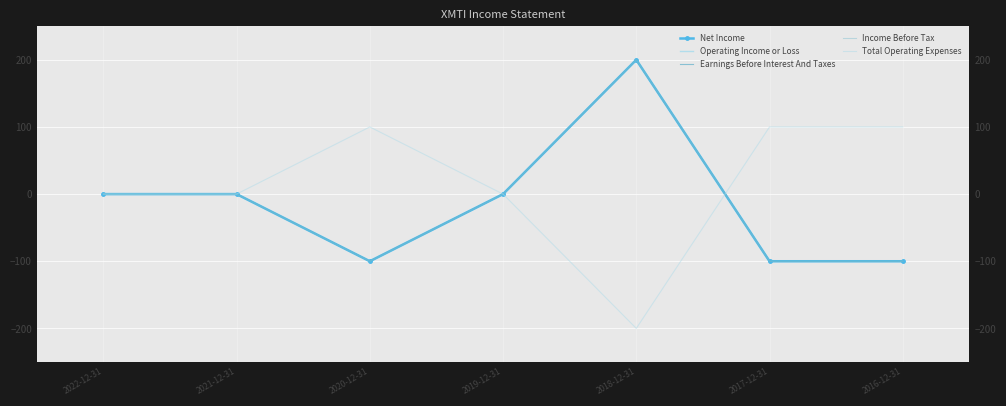

What is the label of the 6th point from the left?

2017-12-31